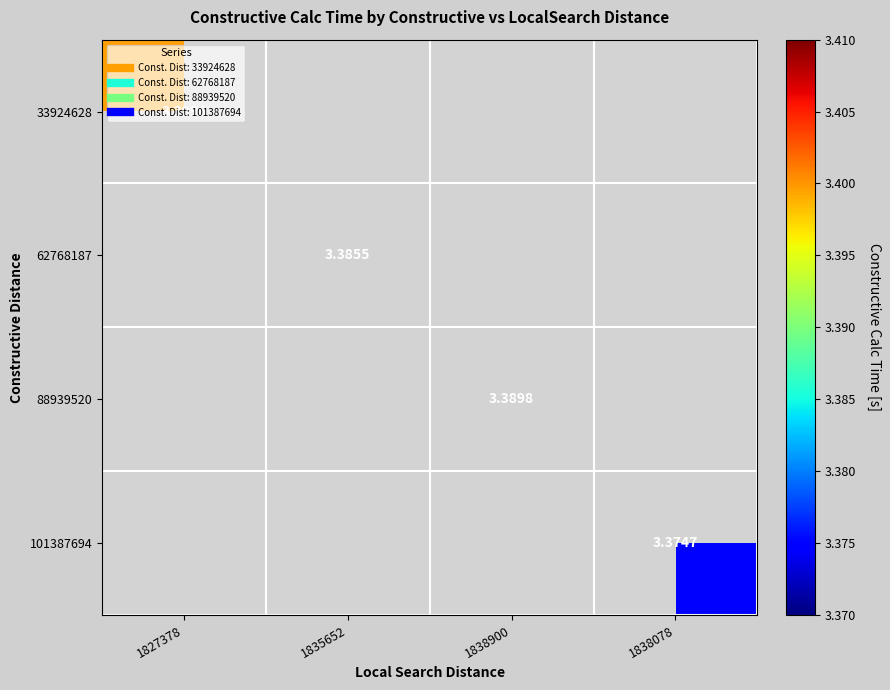

The value of 33924628 at 1827378 is 4.9. True or false?

False